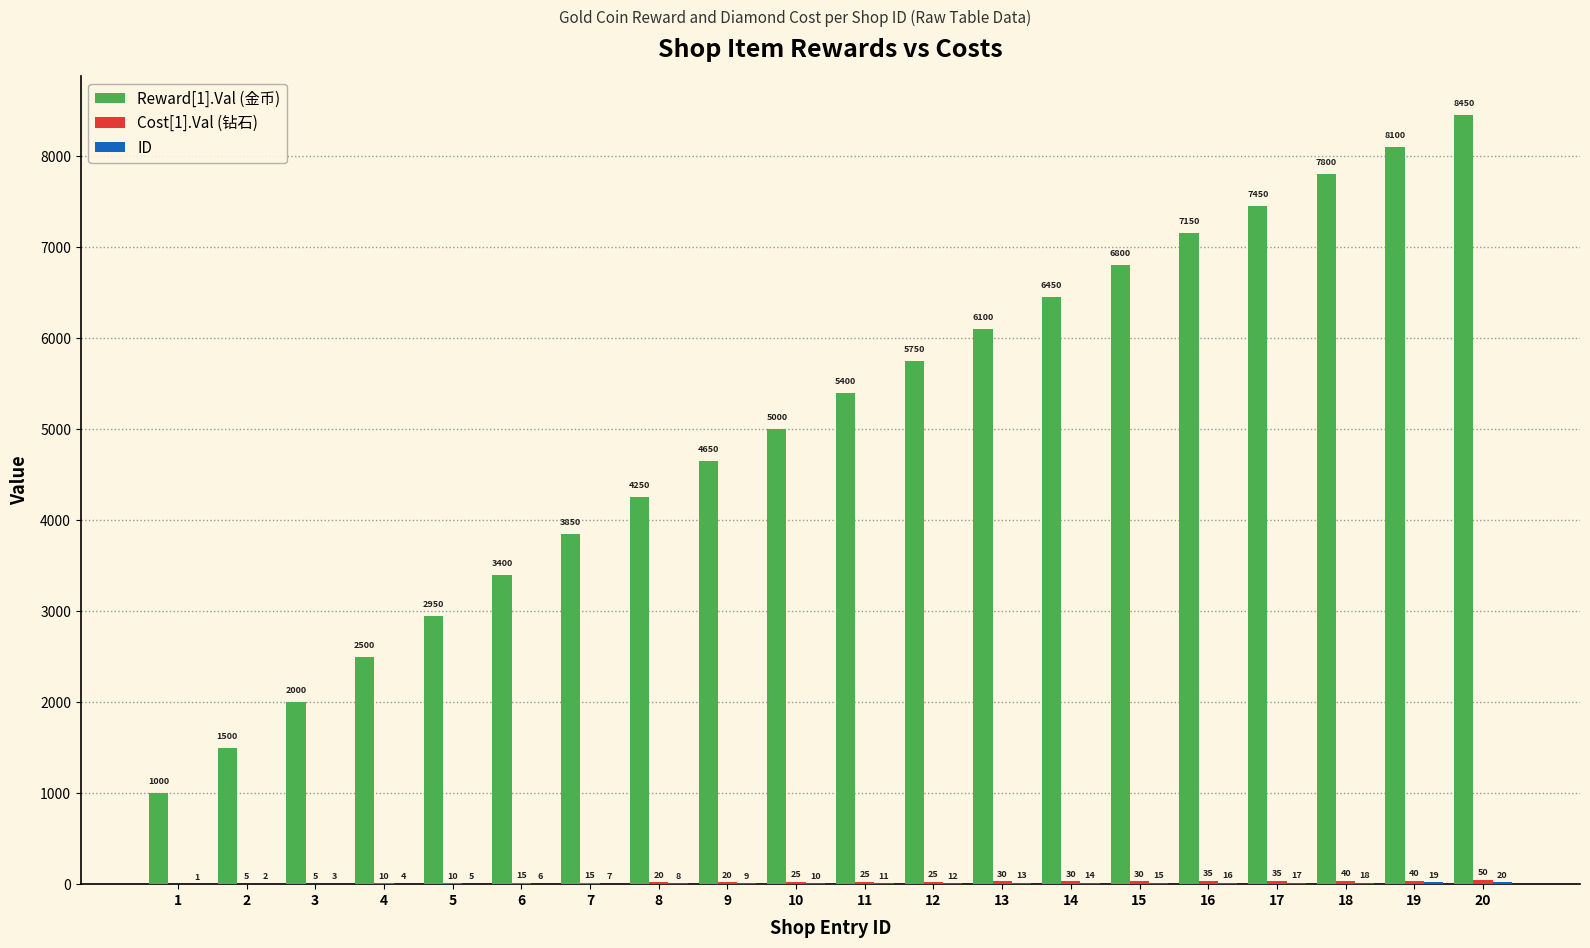

What is the total value across all series at 17?

7502